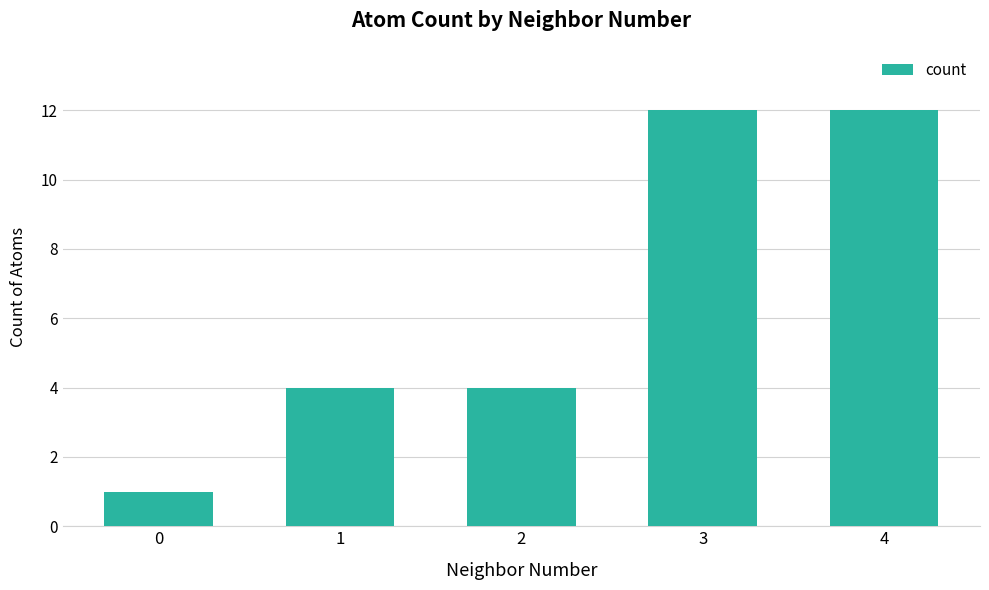

What is the ratio of the value at 3 to the value at 2?

3.0